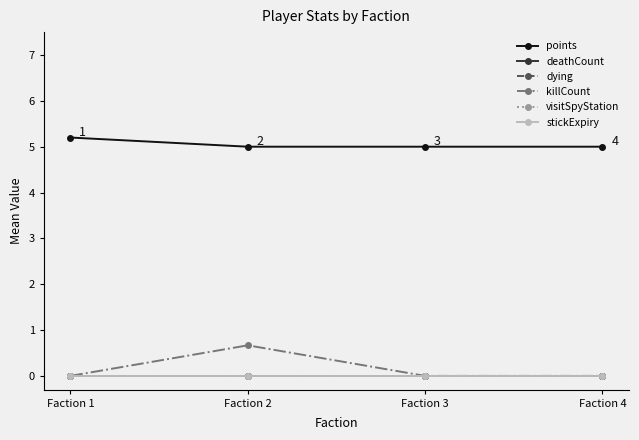

What is the spread (max minus min) of values at Faction 4?

5.0